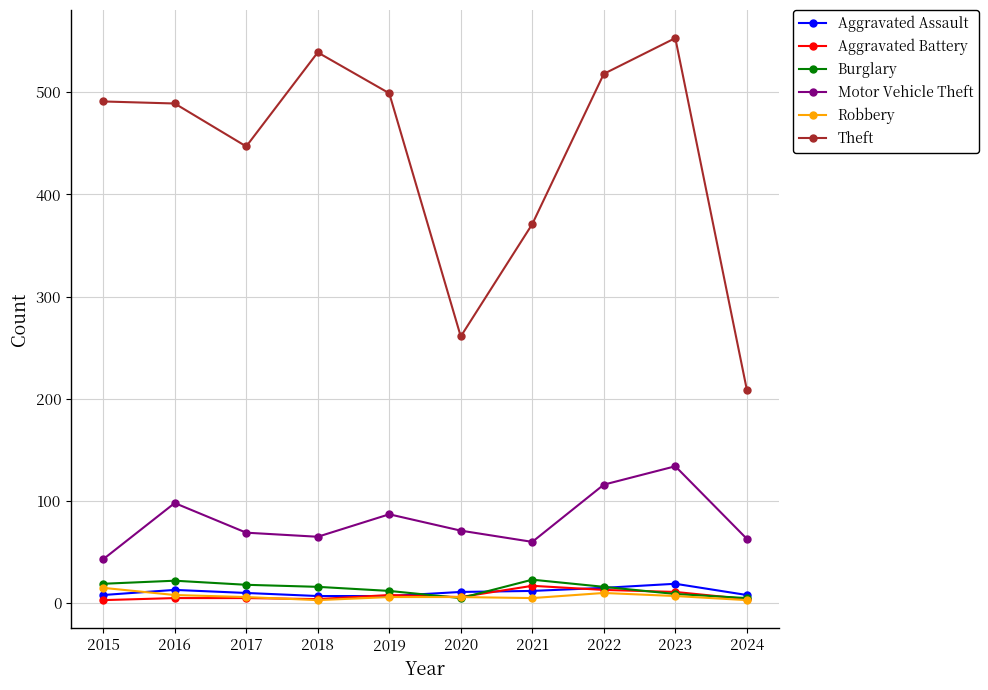

True or false: Theft and Robbery intersect in this chart.

False